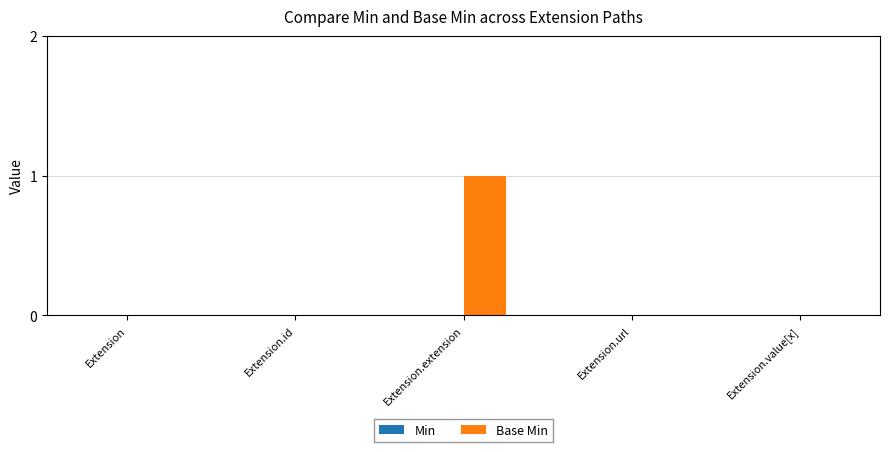

Between Extension.url and Extension.extension, which is larger?

Extension.extension